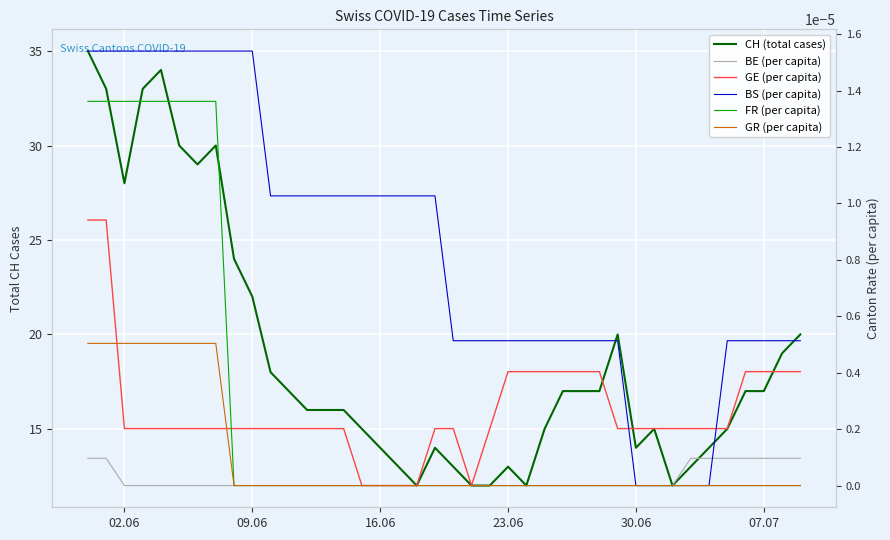

True or false: CH (total cases) and GR (per capita) cross at least once.

False